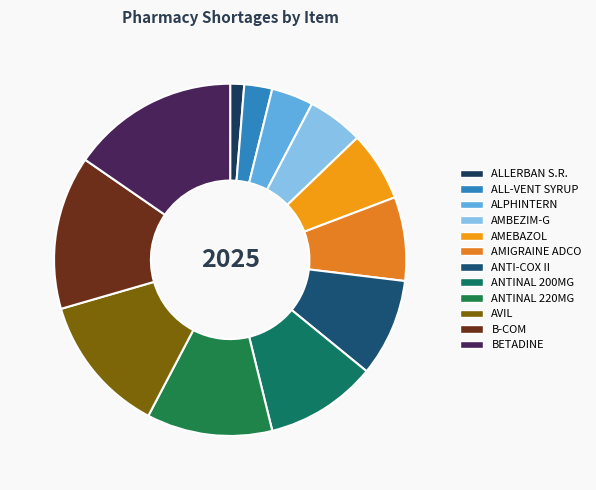

Count the number of slices in the pie.

12